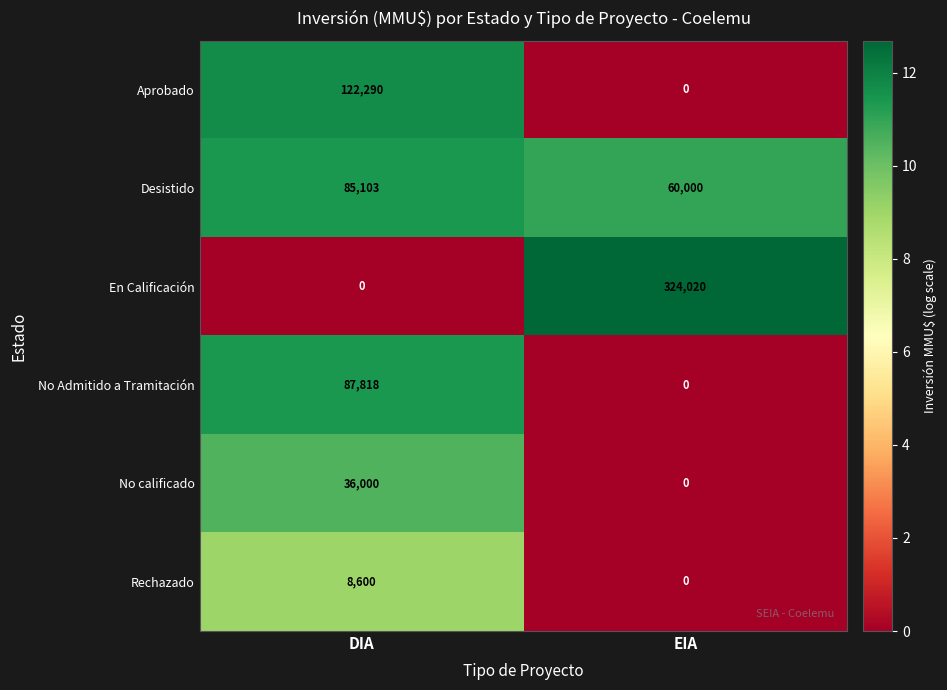

Which series has the largest total across all categories?

En Calificación